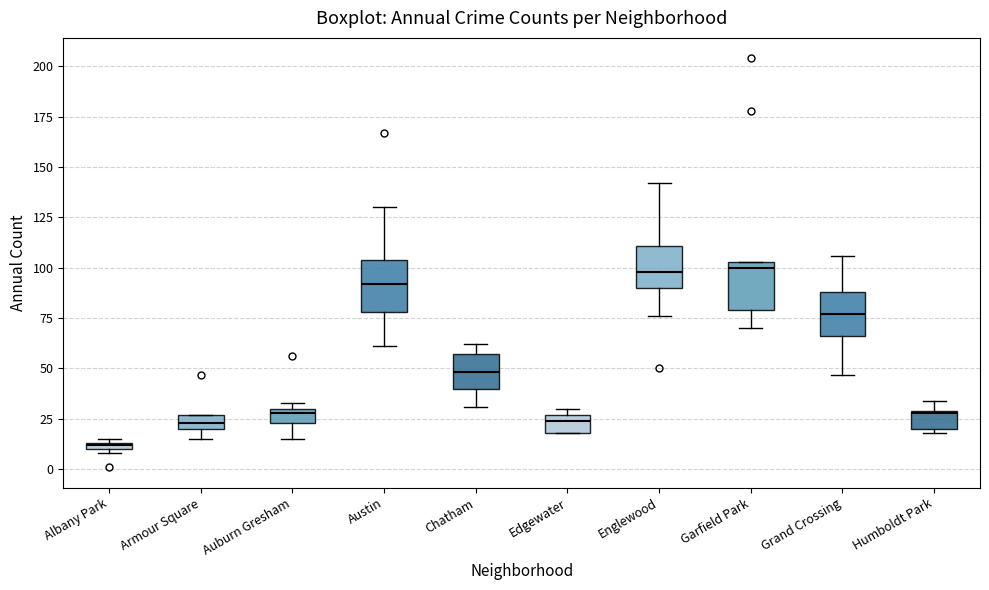

Where is the lower edge of the box for Armour Square on the y-axis? The values are not printed on the chart, so give them approximately, as read against the axis.

20